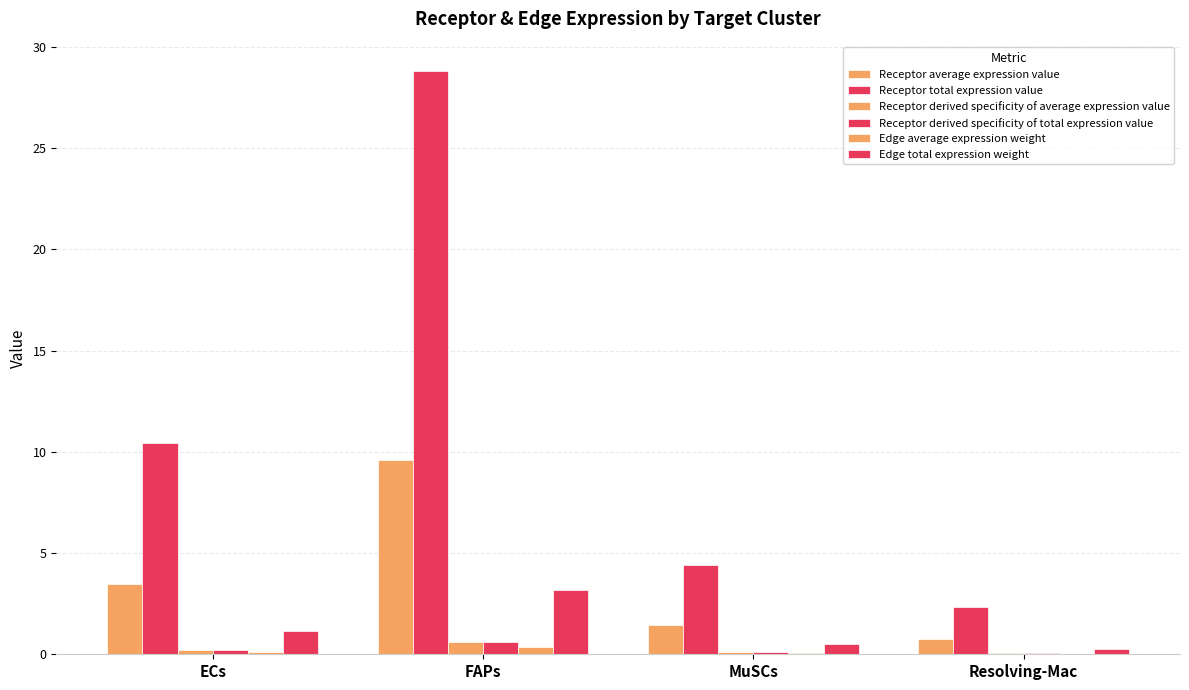

How many groups of bars are there?

4